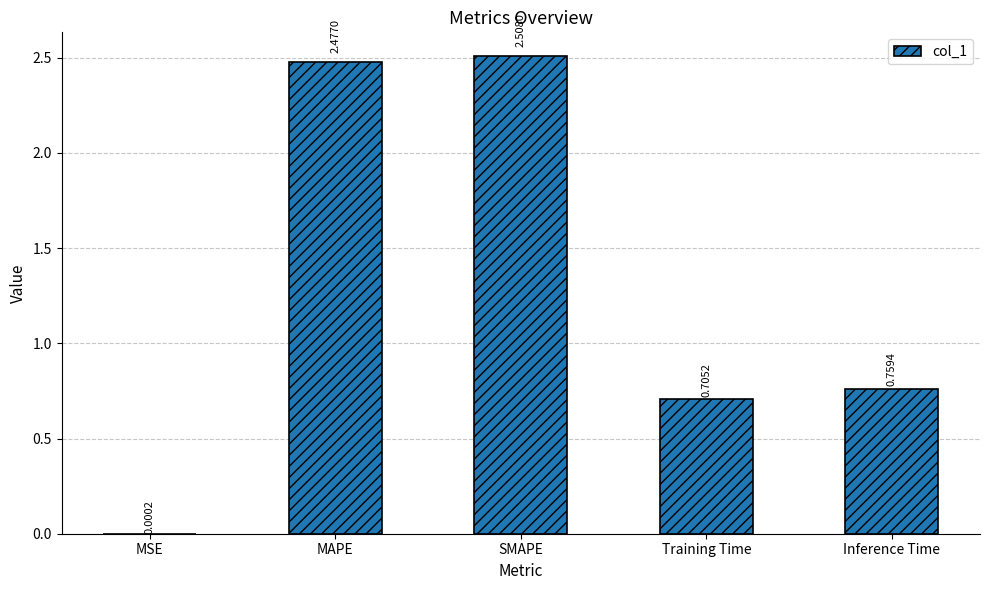

What is the sum of all values?

6.4